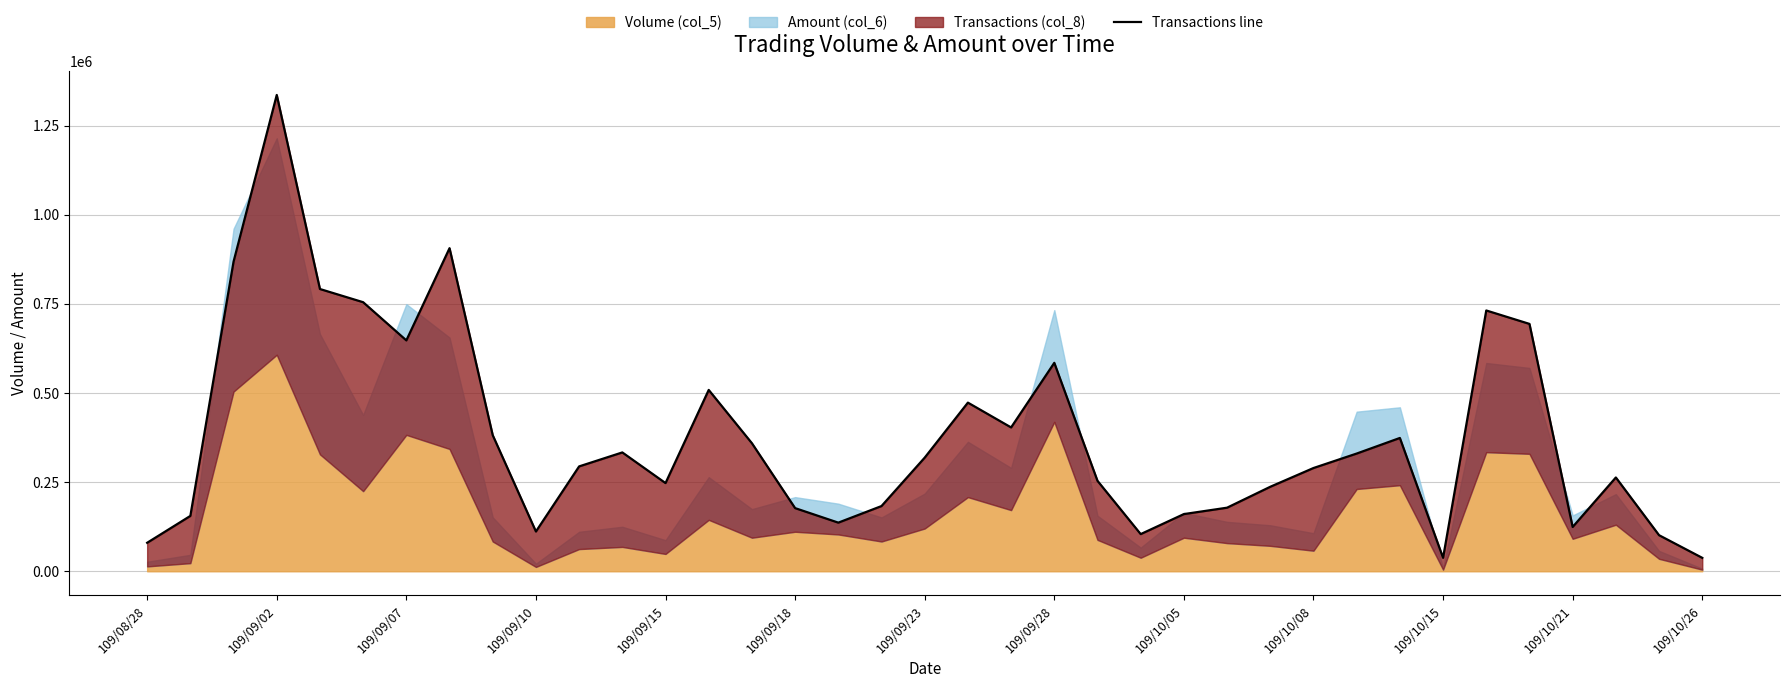

True or false: the data shows 471490.2 at 109/09/23.

False